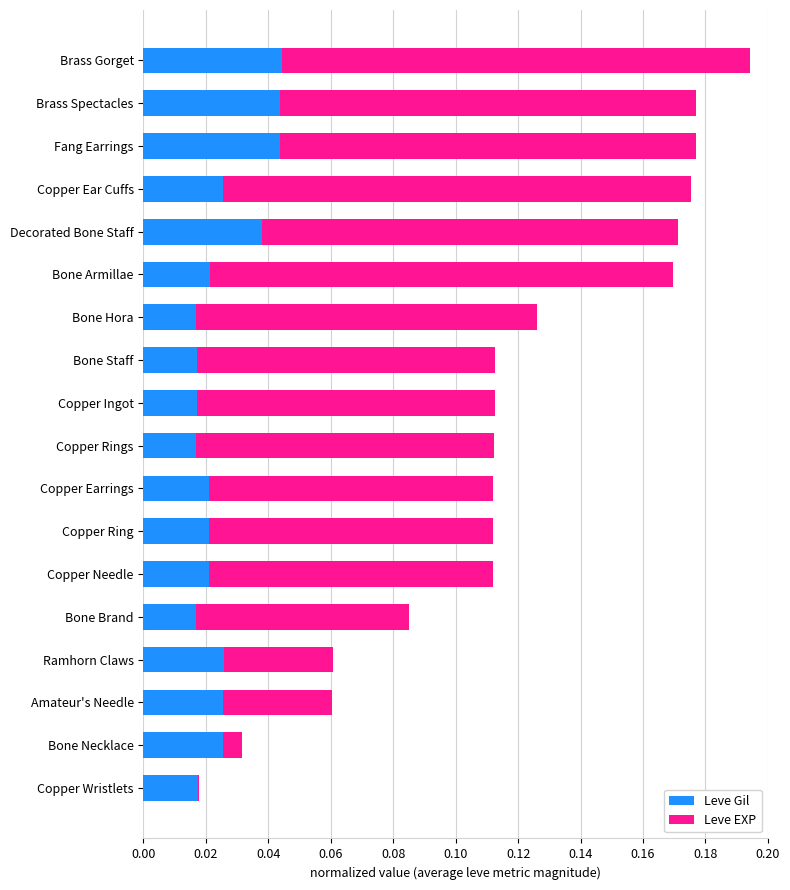

True or false: Leve Gil has a value of 0.0 at Amateur's Needle.

True